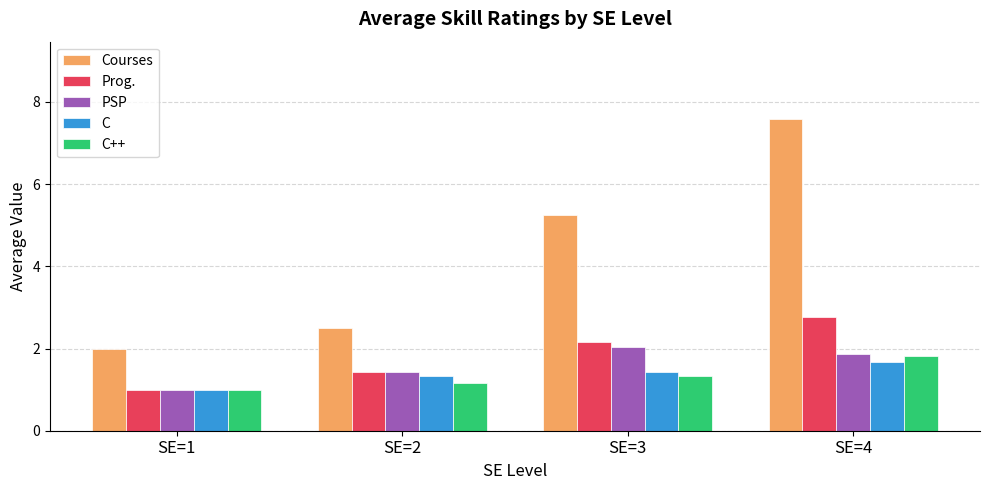

Which category has the highest value across all series?

SE=4